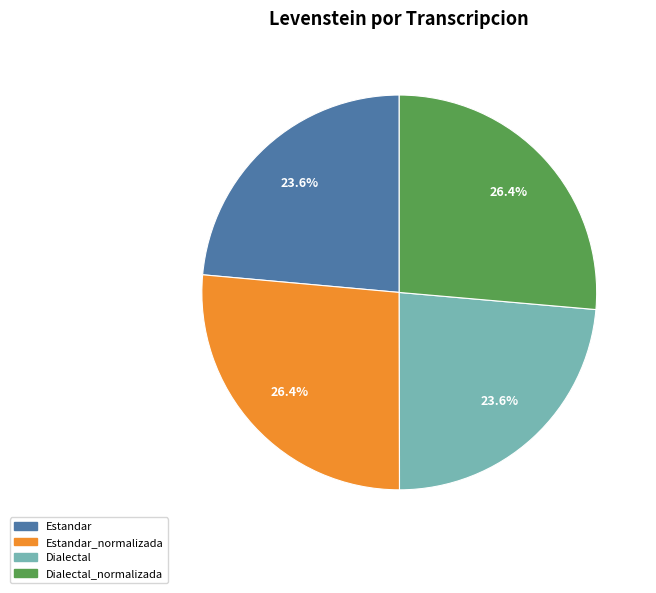

The Dialectal slice represents 24% of the pie. True or false?

True